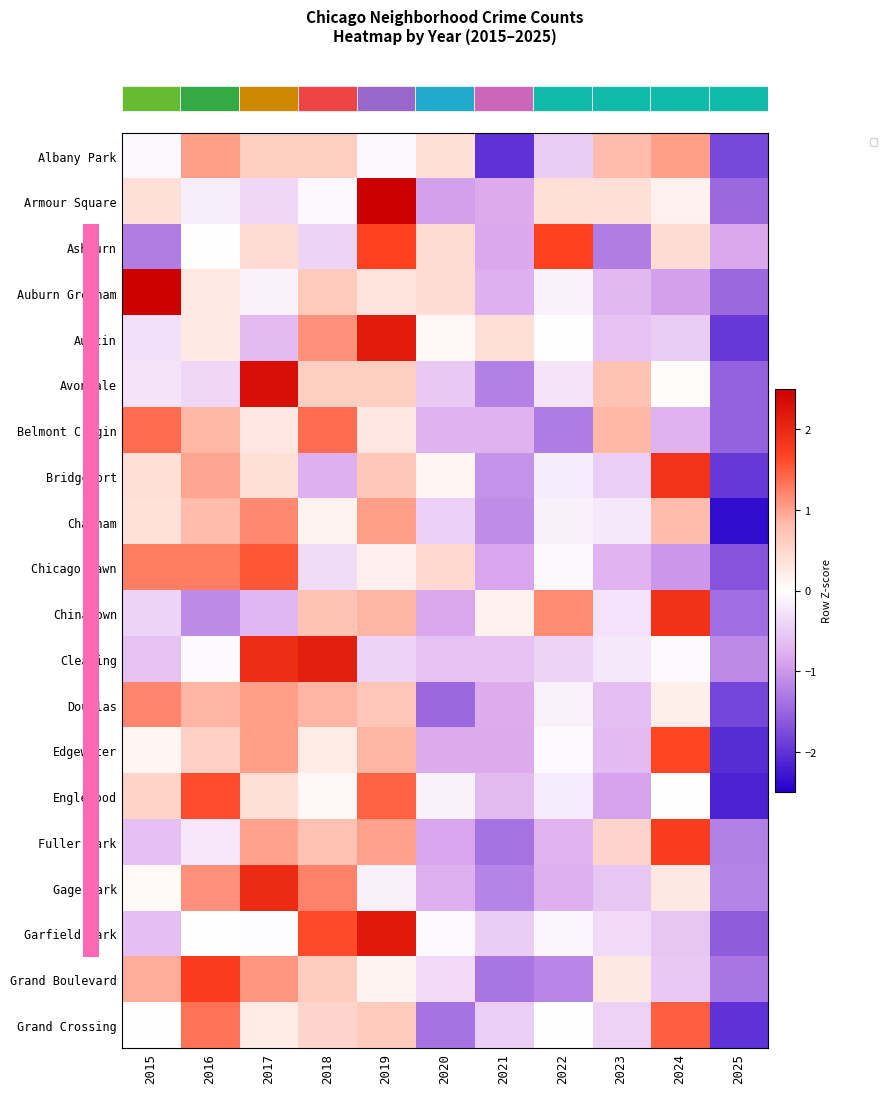

List the labels in order of row_0 value, smallest first.

2021, 2025, 2022, 2015, 2019, 2020, 2017, 2018, 2023, 2016, 2024